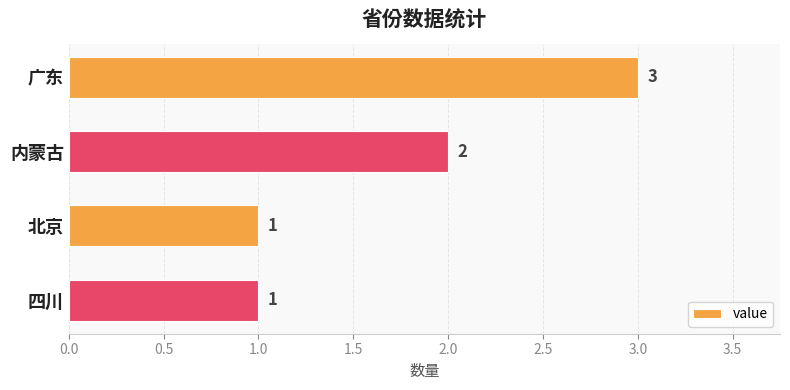

Which has a higher value, 广东 or 内蒙古?

广东